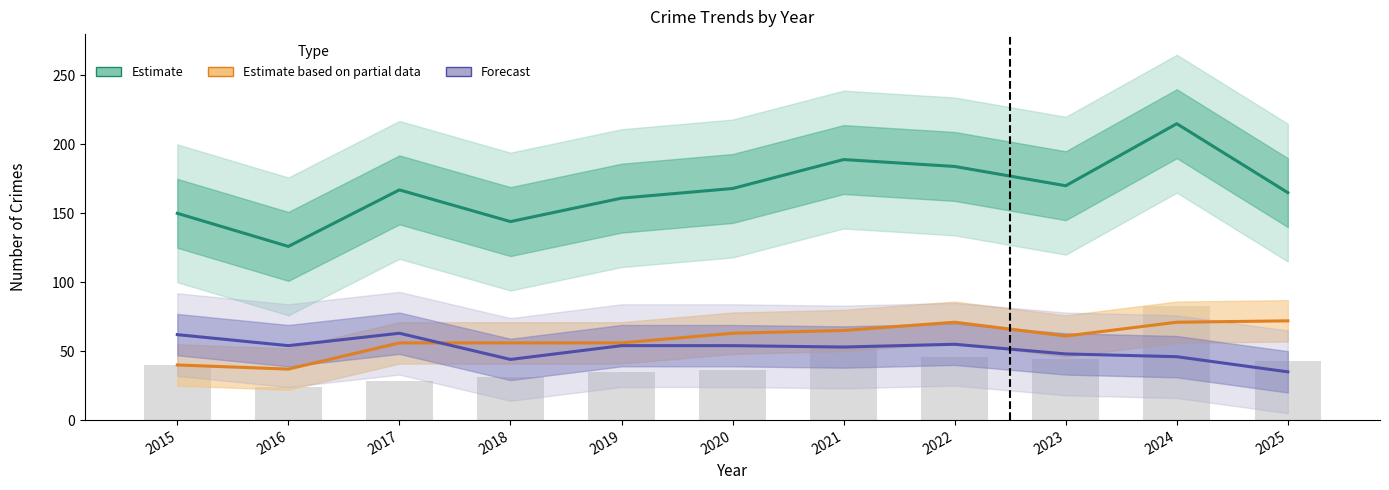

What is the value of the Aggravated Assault bar at the 2nd from the left?

24